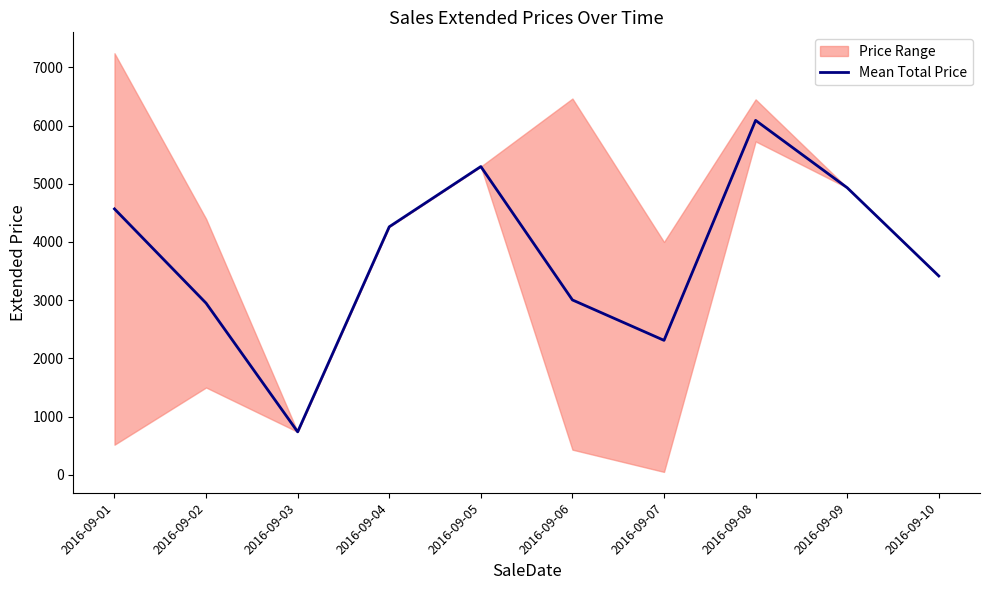

Which label corresponds to the smallest value in the chart?

2016-09-03